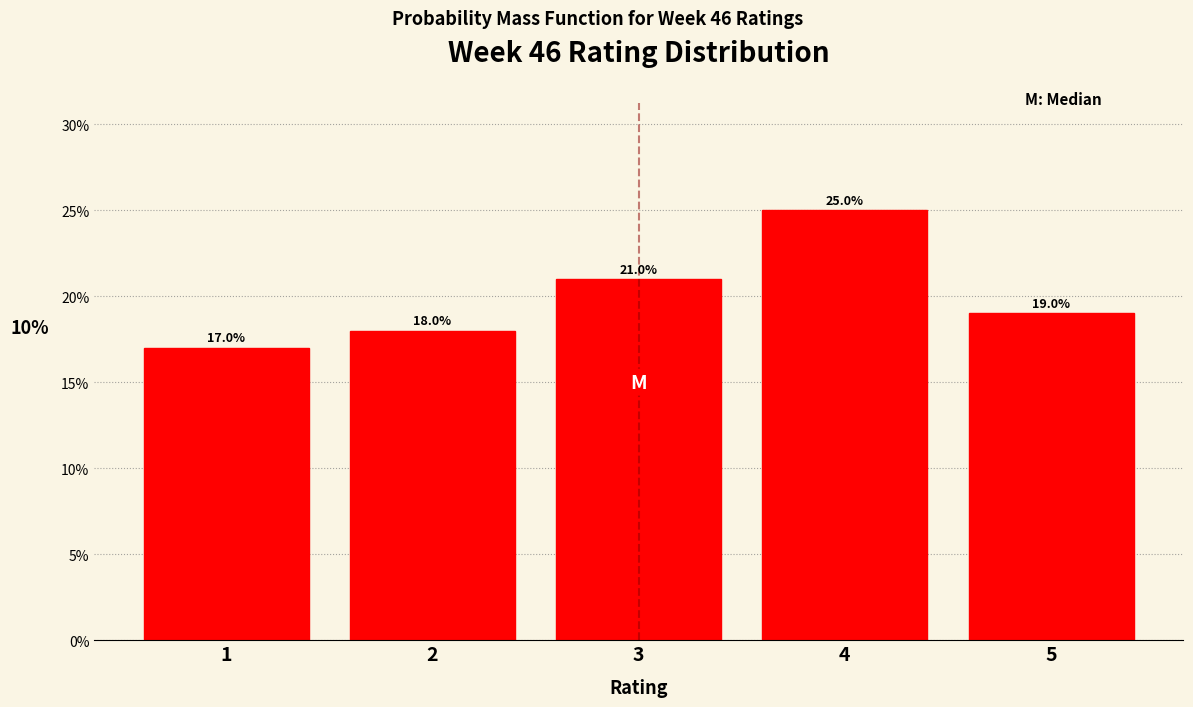

Reading left to right, transcribe this chart: for each bar, give the range it covers on the x-axis and its height.

0.5 to 1.5: 17.0
1.5 to 2.5: 18.0
2.5 to 3.5: 21.0
3.5 to 4.5: 25.0
4.5 to 5.5: 19.0